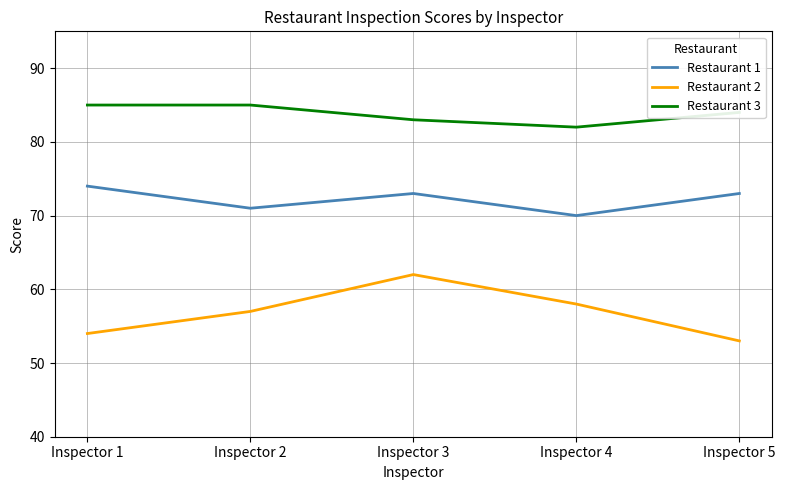

Is it true that Restaurant 3 equals 115 at Inspector 5?

False